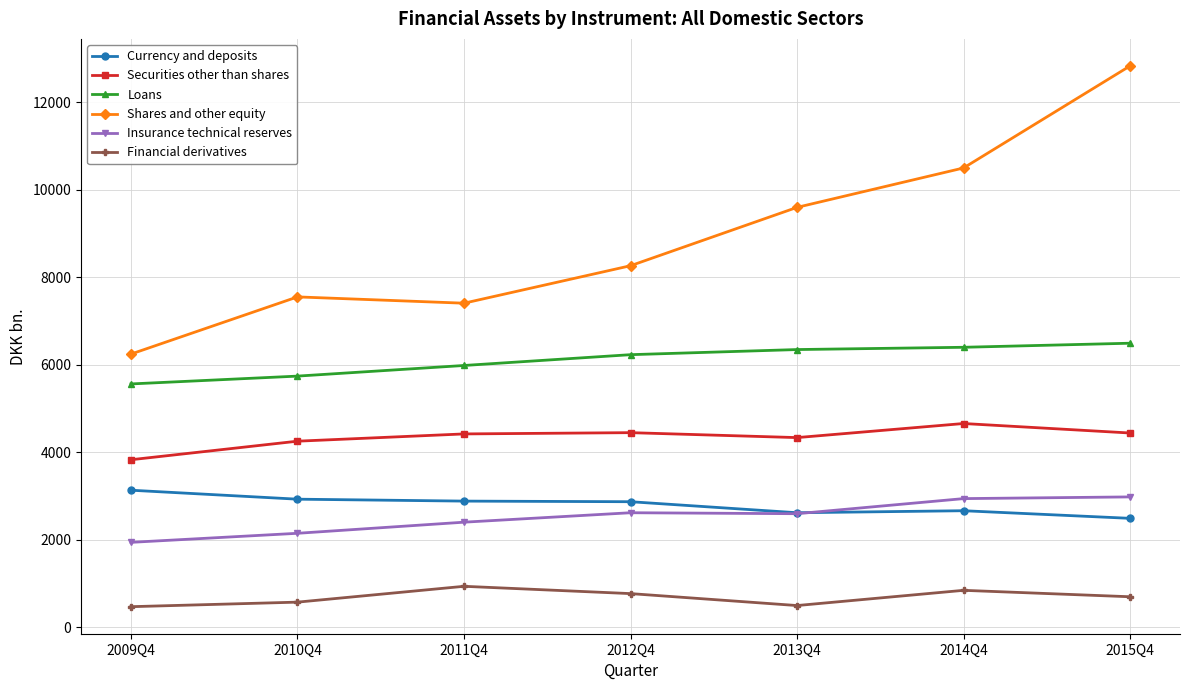

What is the value of the Financial derivatives point at the 2nd from the left?

571